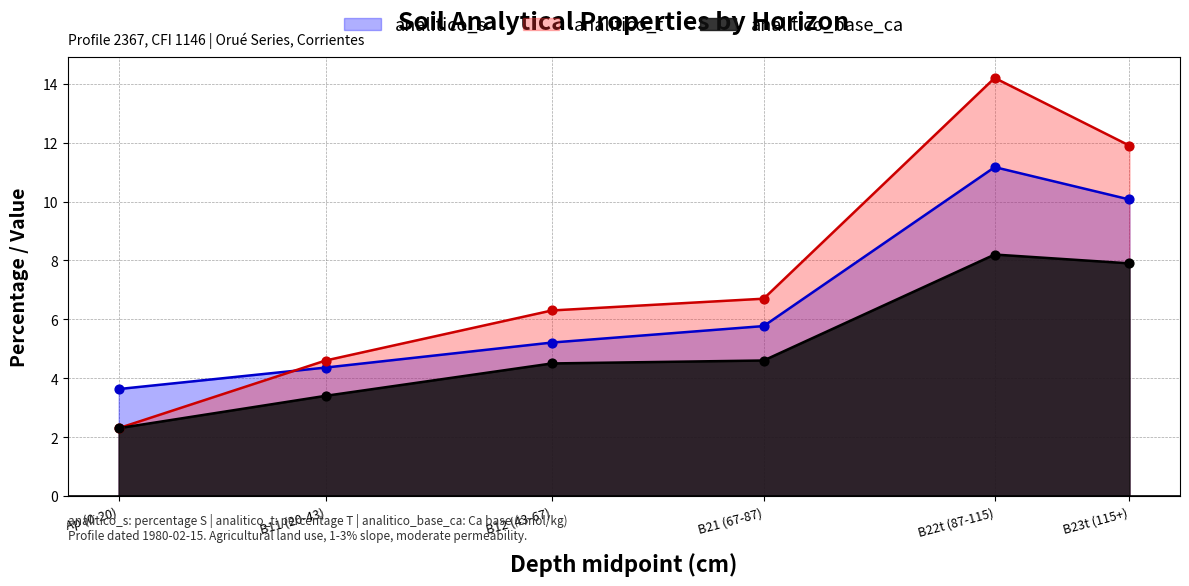

What are all the series names shown in the legend?

analitico_s, analitico_t, analitico_base_ca